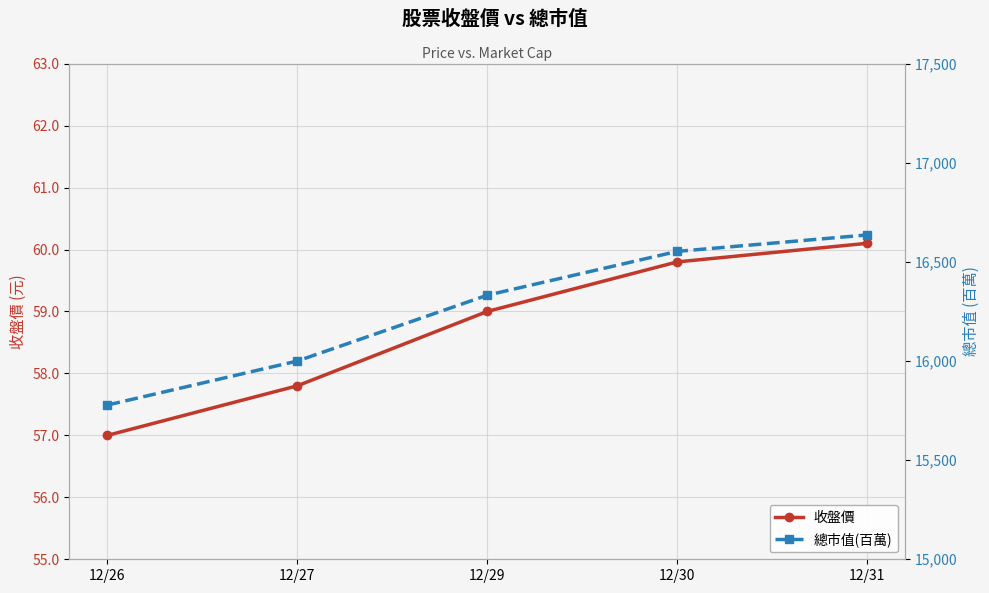

True or false: 收盤價 and 總市值(百萬) intersect in this chart.

False